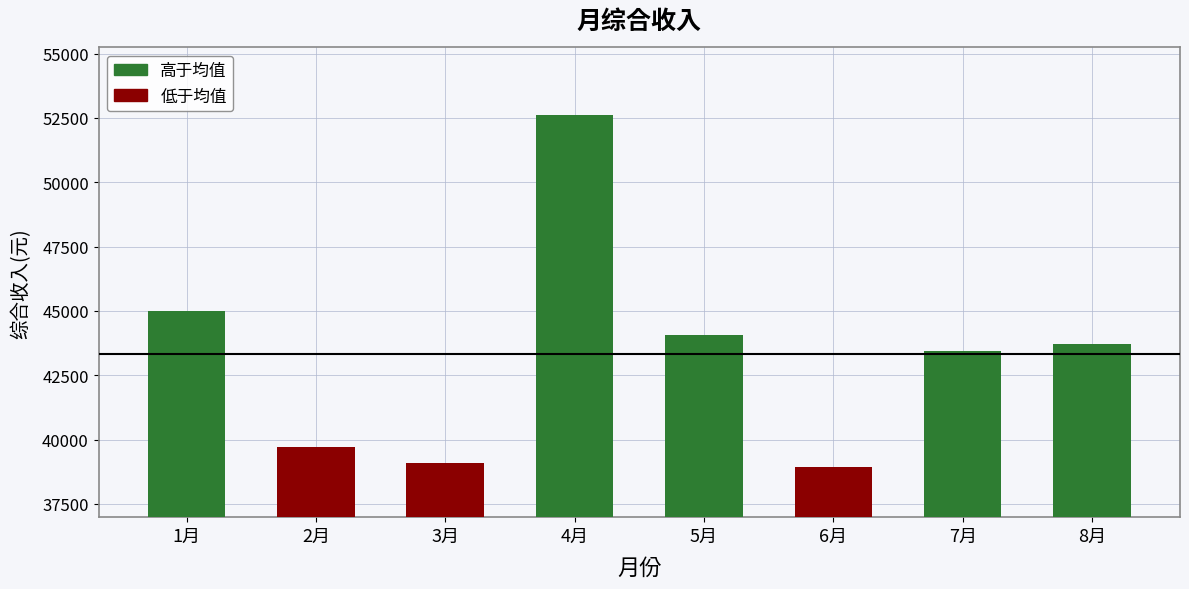

How many data points are above 43719?

4